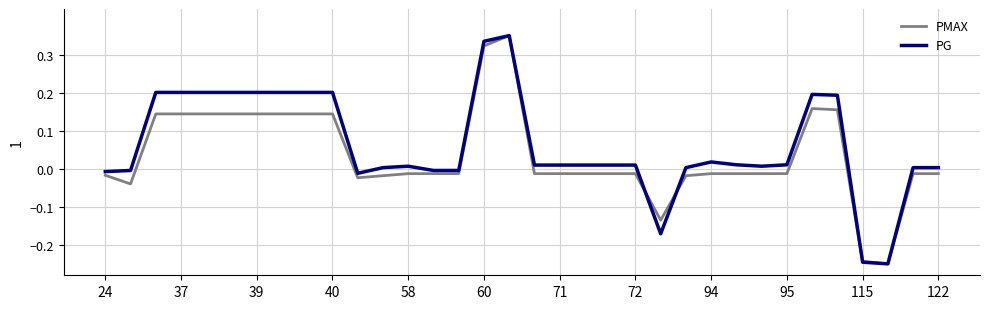

Rank the series at 40 from lowest to highest value.

PMAX, PG